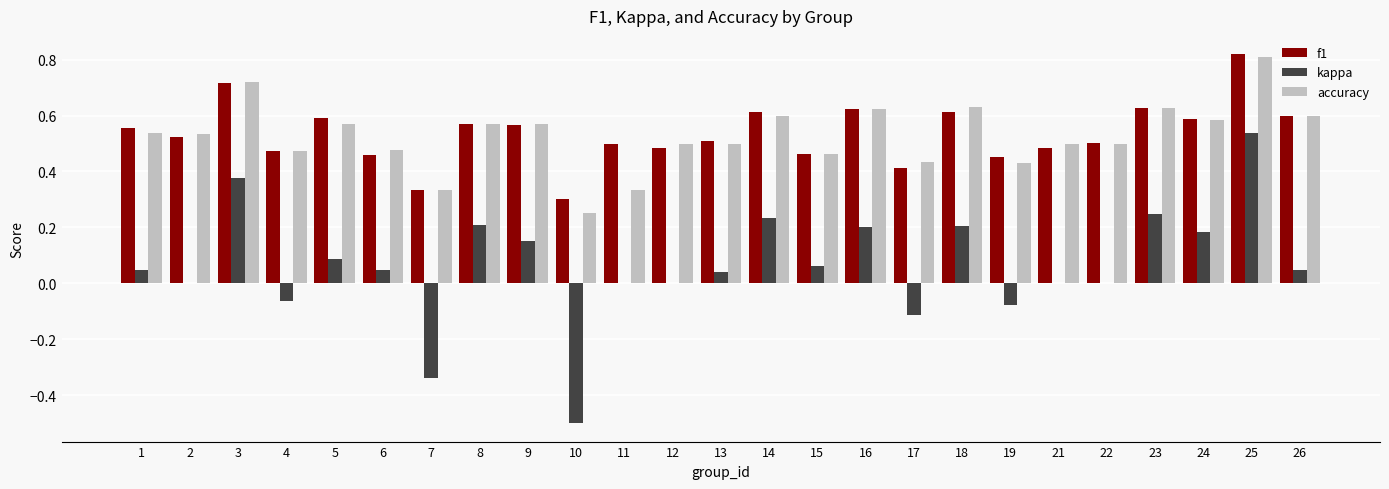

How many series are shown in this chart?

3